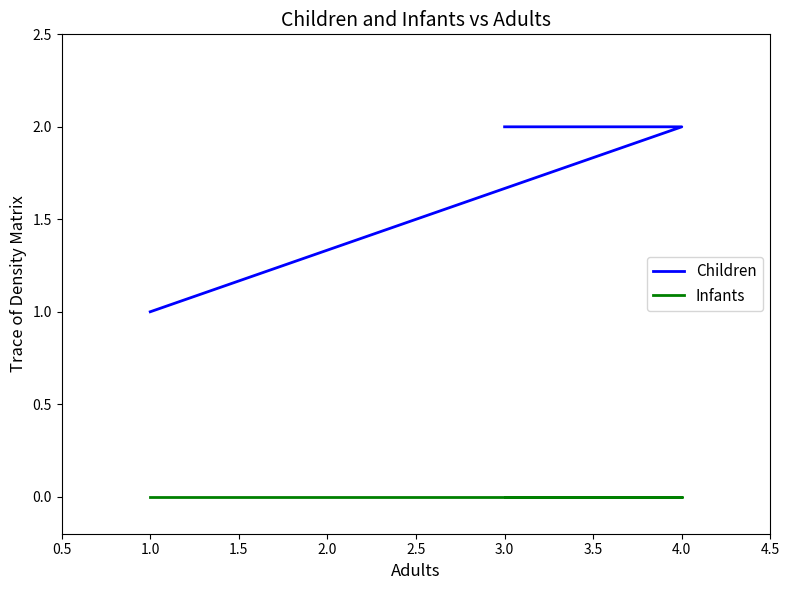

Does the chart have visible grid lines?

No